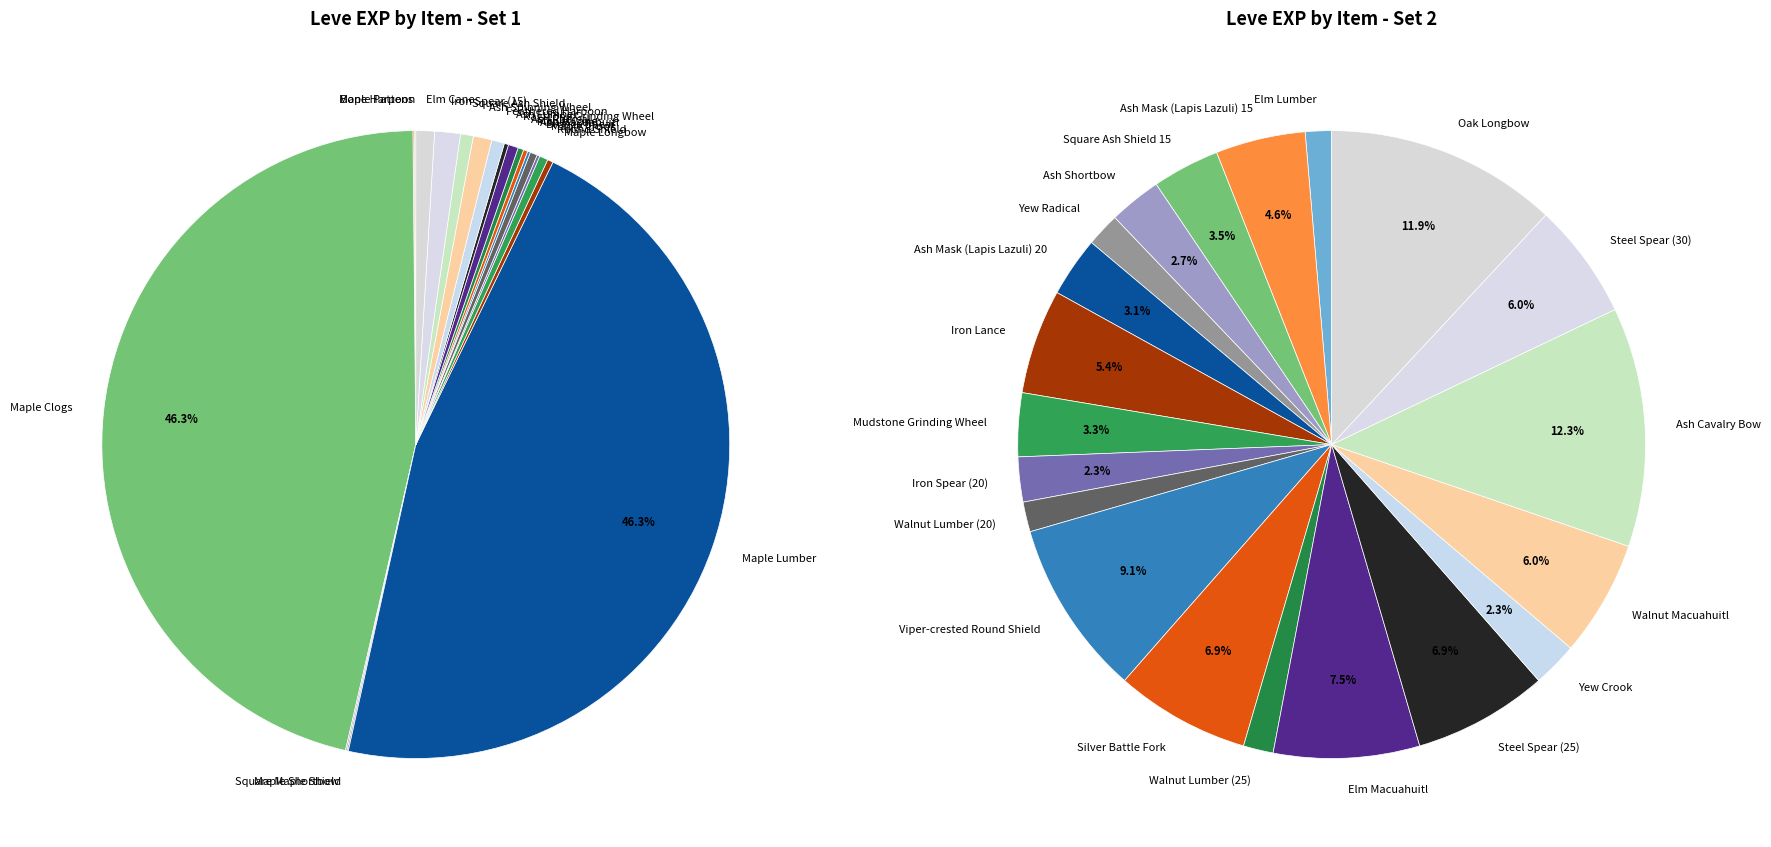

To the nearest percent, what is the average slice percentage?

2%